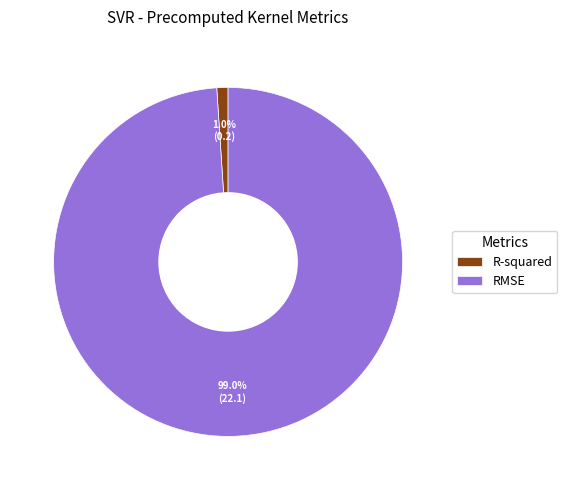

How much of the chart is everything except RMSE?

1.0%